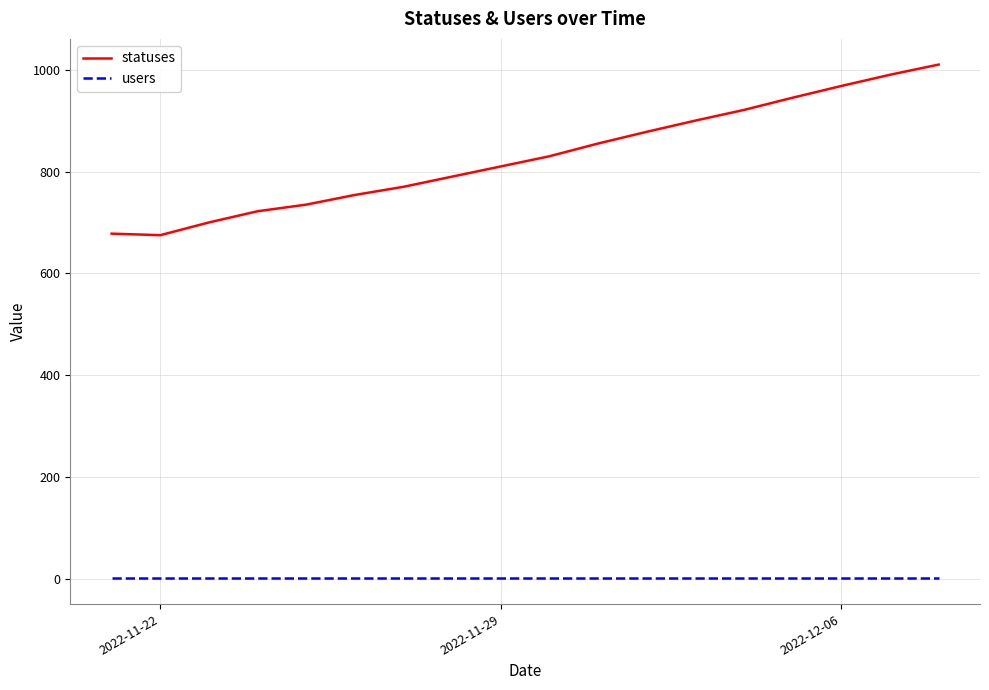

Which series has the largest range (max minus min)?

statuses